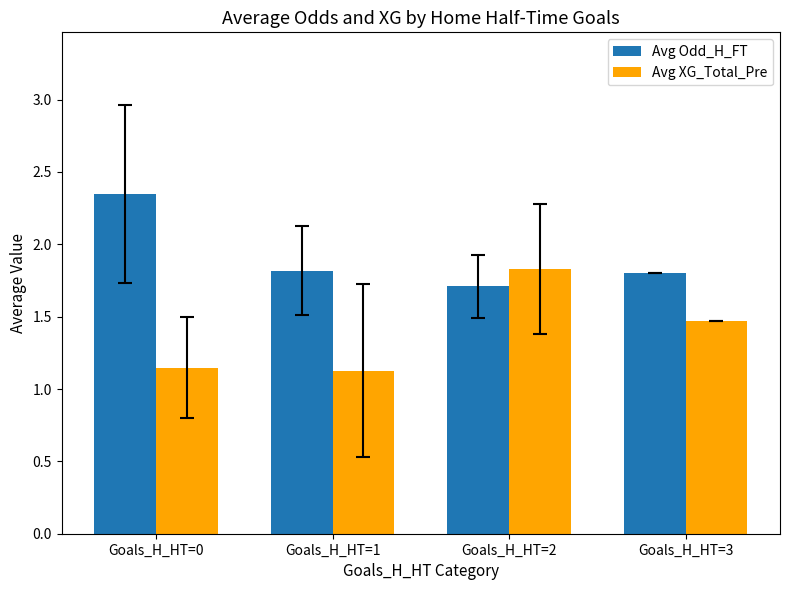

Does the chart contain stacked bars?

No